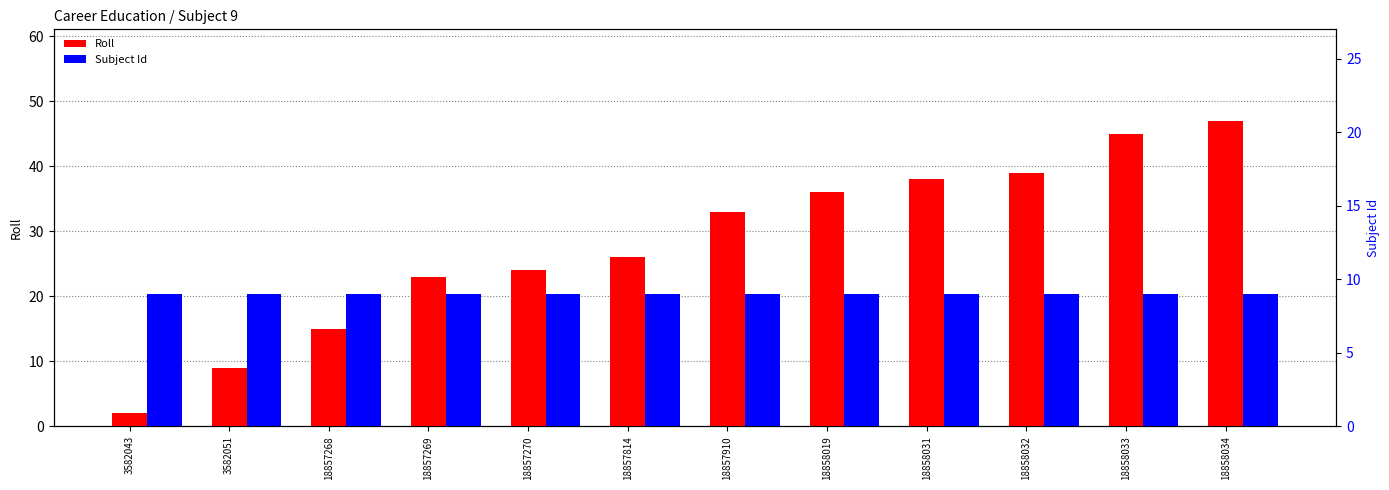

Rank the series by their average value, from highest to lowest.

Roll, Subject Id